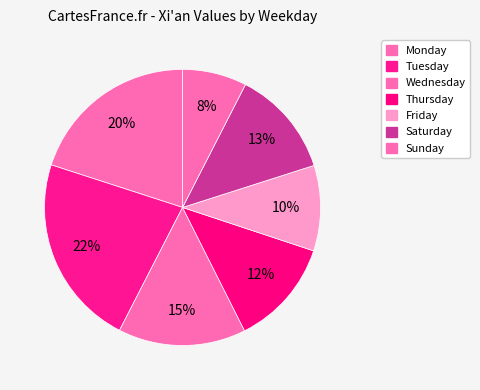

How many segments does this pie chart have?

7